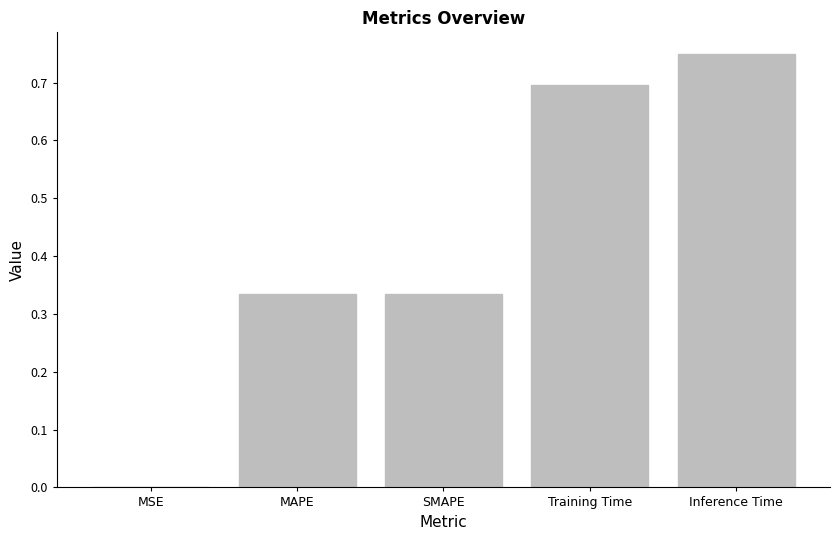

Which has a higher value, SMAPE or Inference Time?

Inference Time